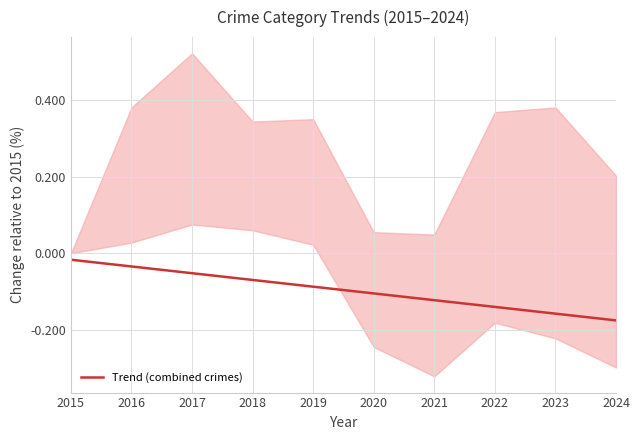

The value at 2018 is -0.1. True or false?

False